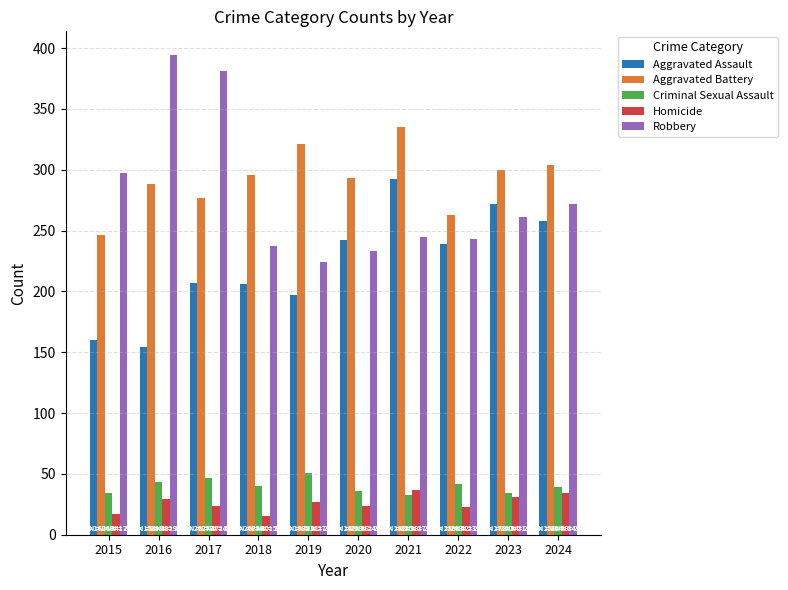

Is the value of Aggravated Battery at 2015 greater than the value of Criminal Sexual Assault at 2021?

Yes